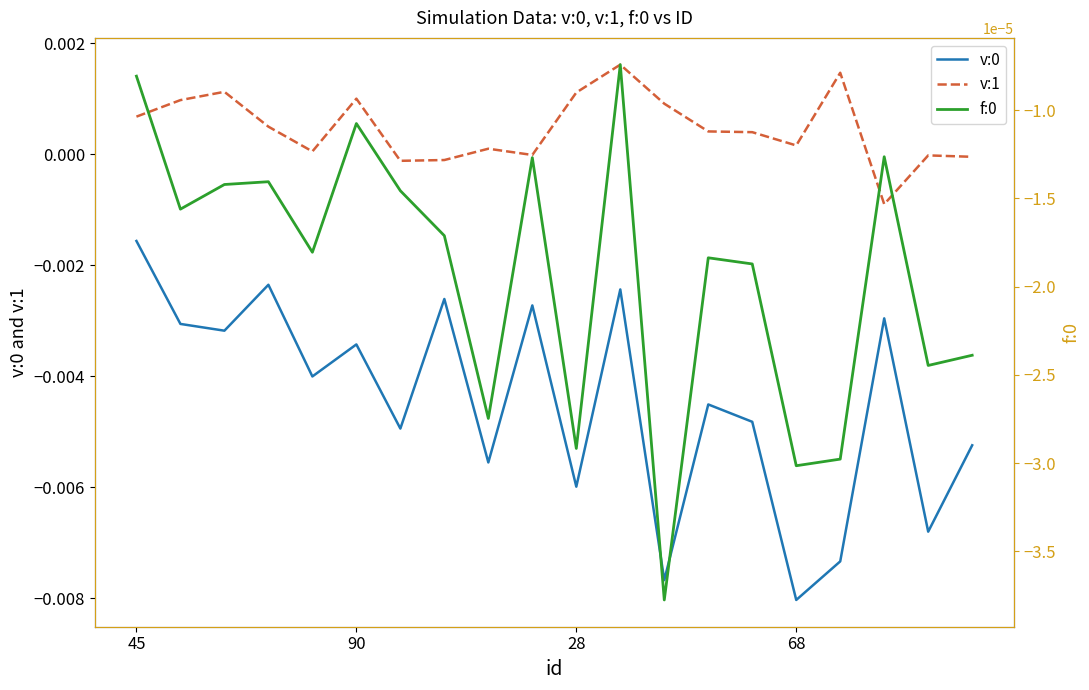

True or false: v:0 and v:1 cross at least once.

False